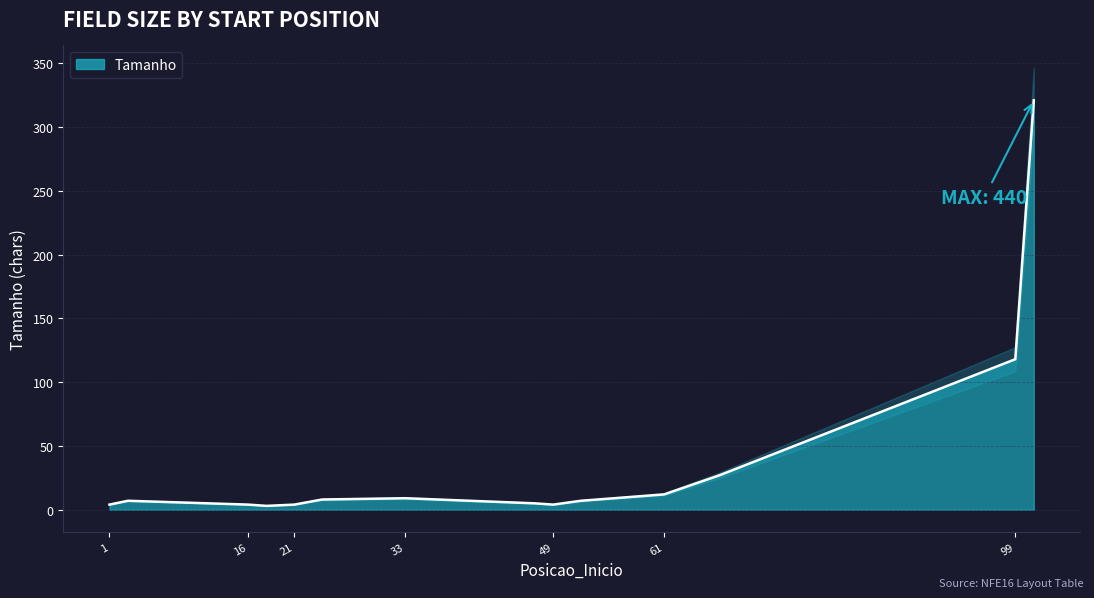

What is the sum of all values?

540